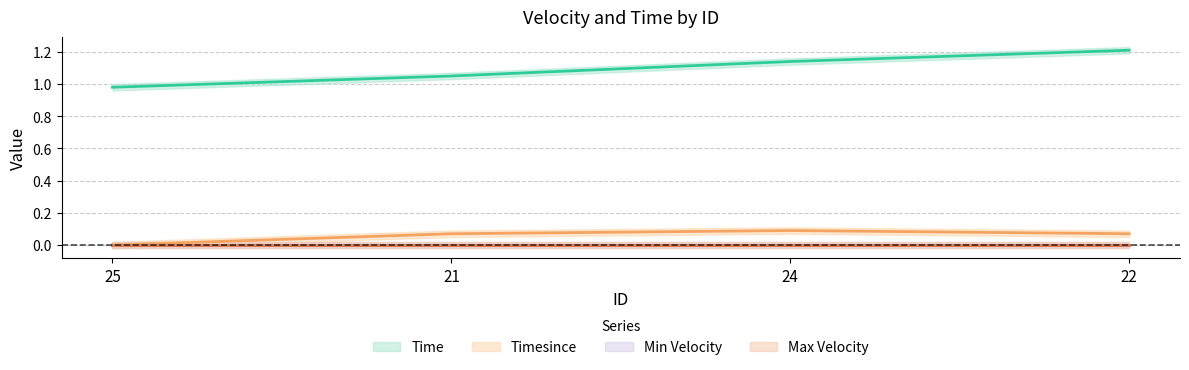

At which category does Timesince reach its first local peak?

24